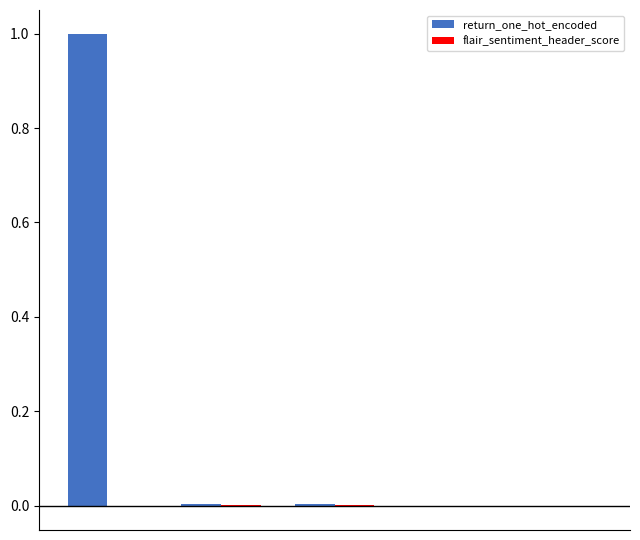

What is the sum of all return_one_hot_encoded values?

1.0